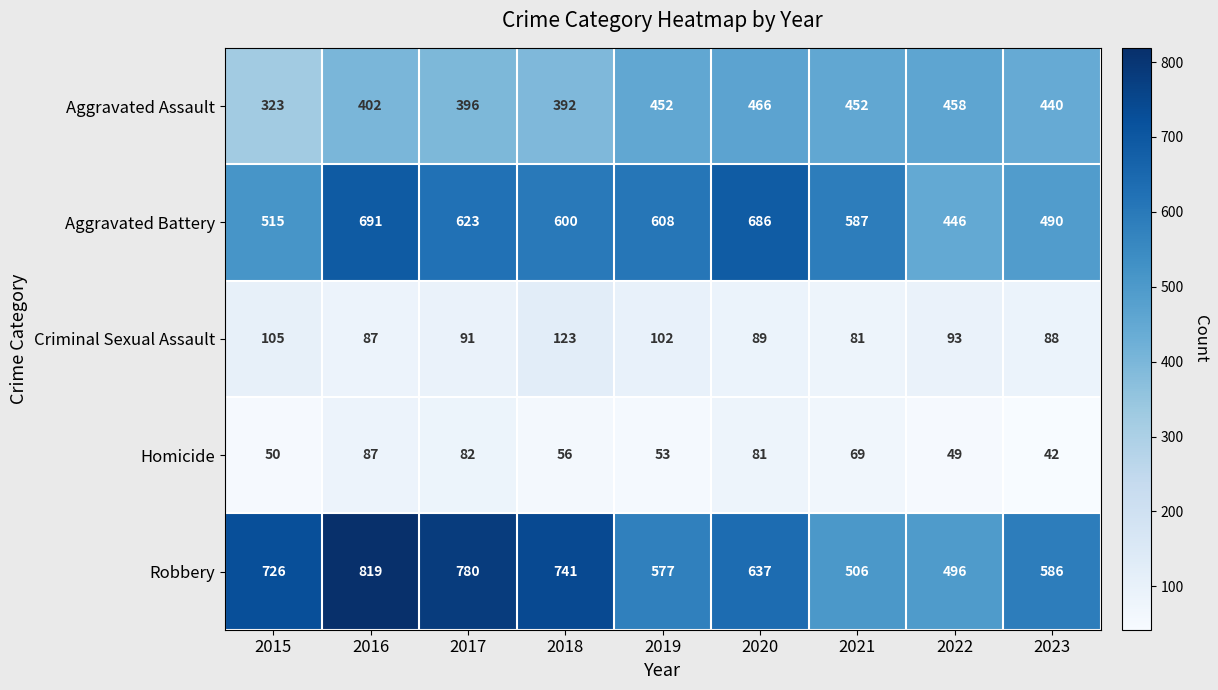

The Aggravated Battery series shows 587 at 2021. True or false?

True